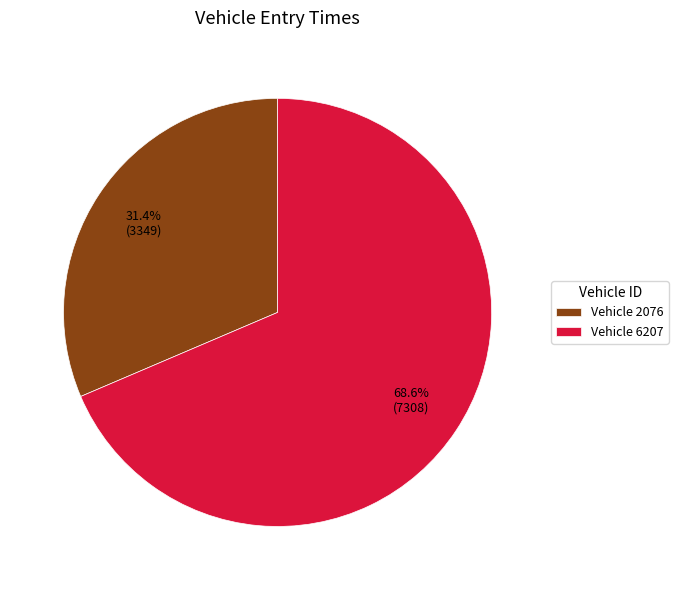

Is there any slice that represents more than half of the pie?

Yes